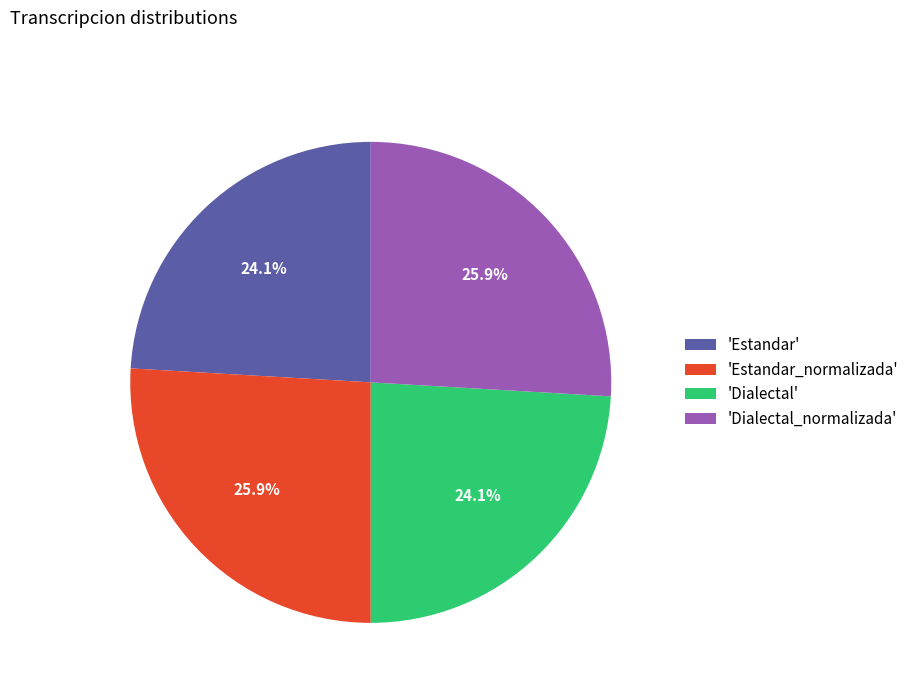

What is the ratio of the value at 'Estandar' to the value at 'Dialectal_normalizada'?

0.9